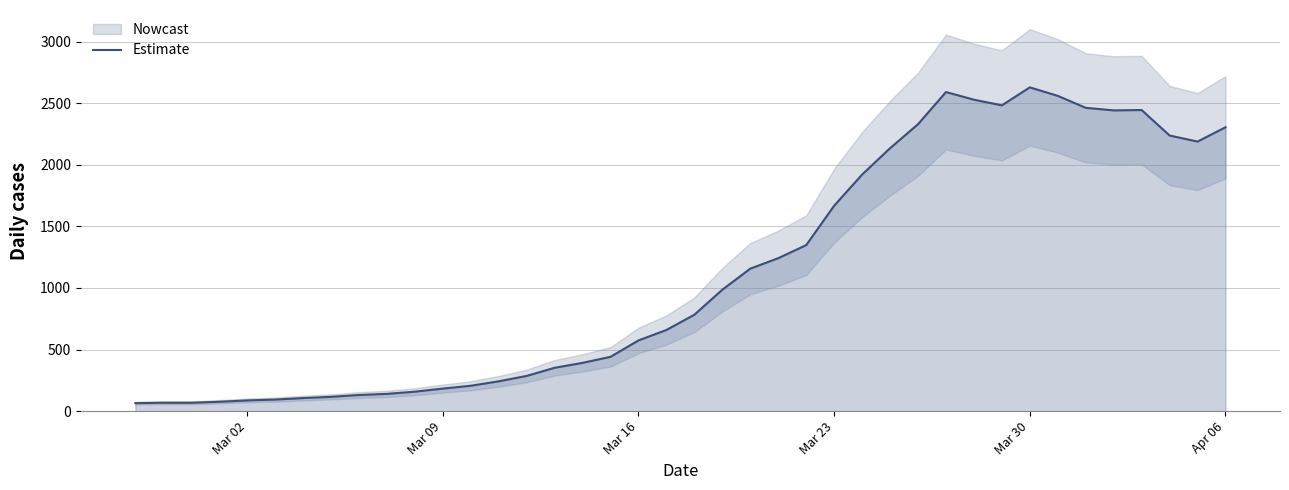

What is the value of the 8th point from the left?

116